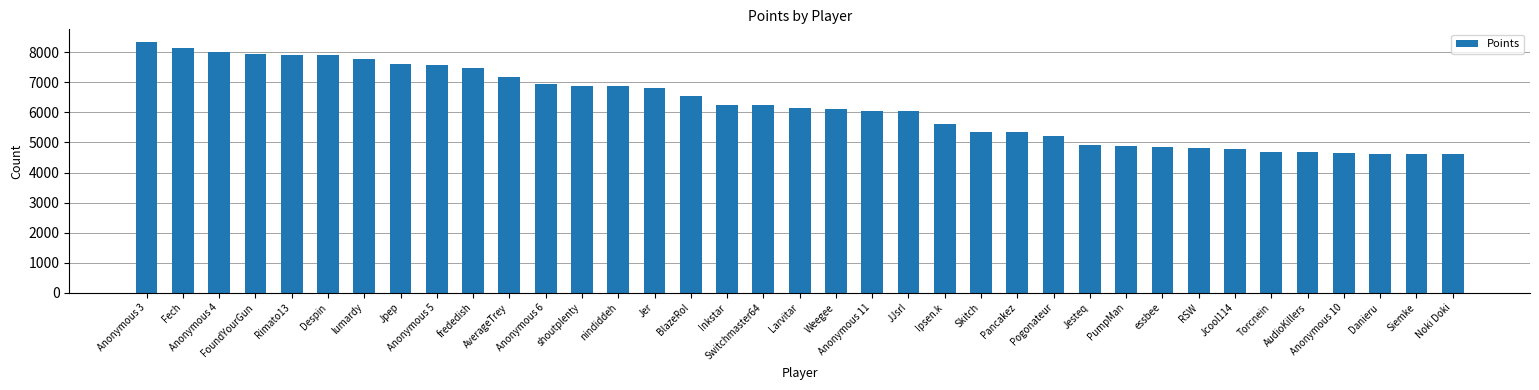

What is the difference between the second highest and second lowest values?

3524